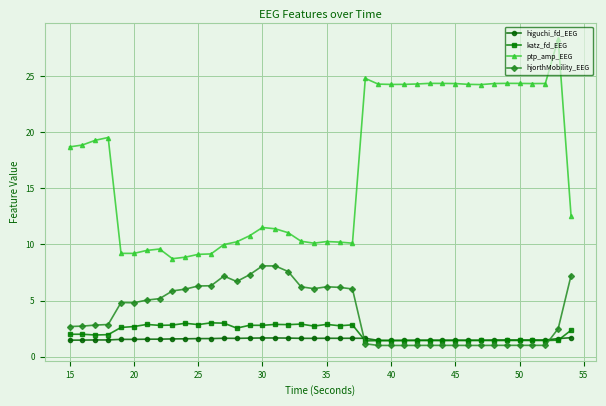

Which series has the largest range (max minus min)?

ptp_amp_EEG